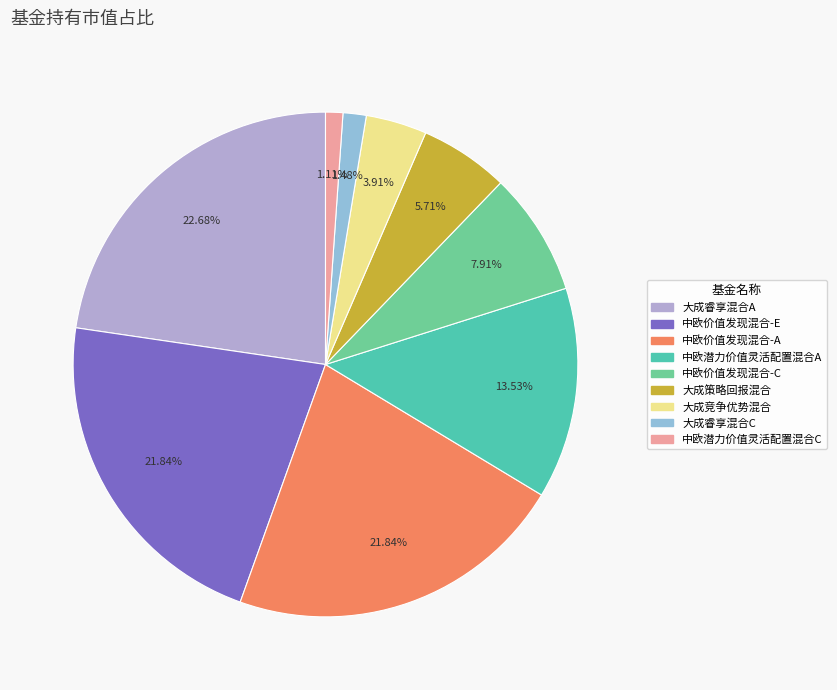

Which category has the biggest portion of the pie?

大成睿享混合A